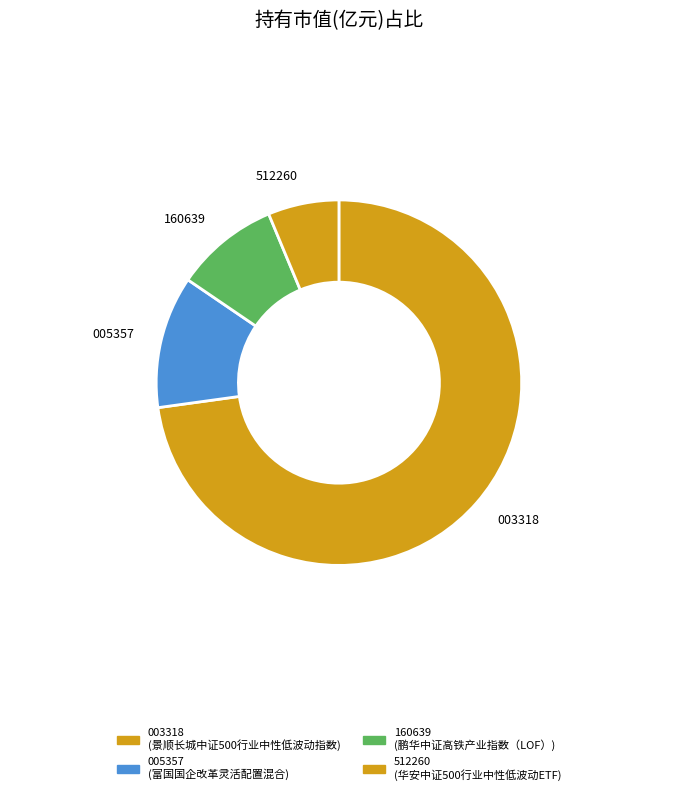

Does 003318 account for over 50% of the chart?

Yes